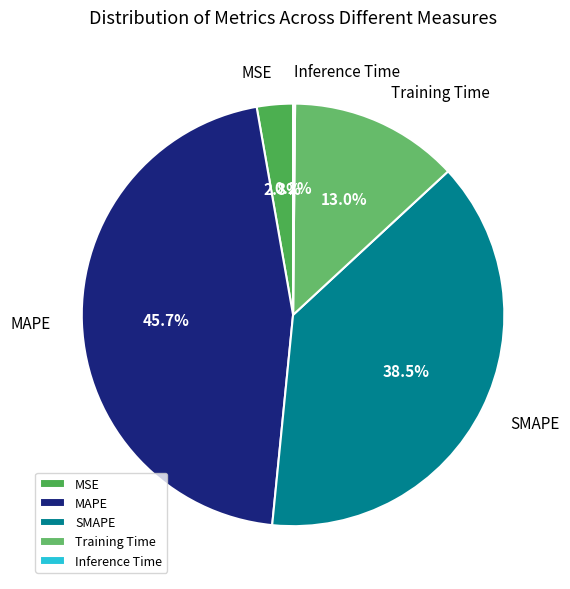

What percentage is NOT represented by MSE?

97.2%